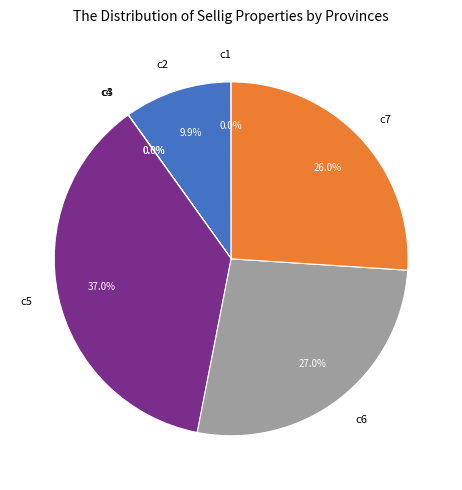

To the nearest percent, what percentage of the pie is c2?

10%